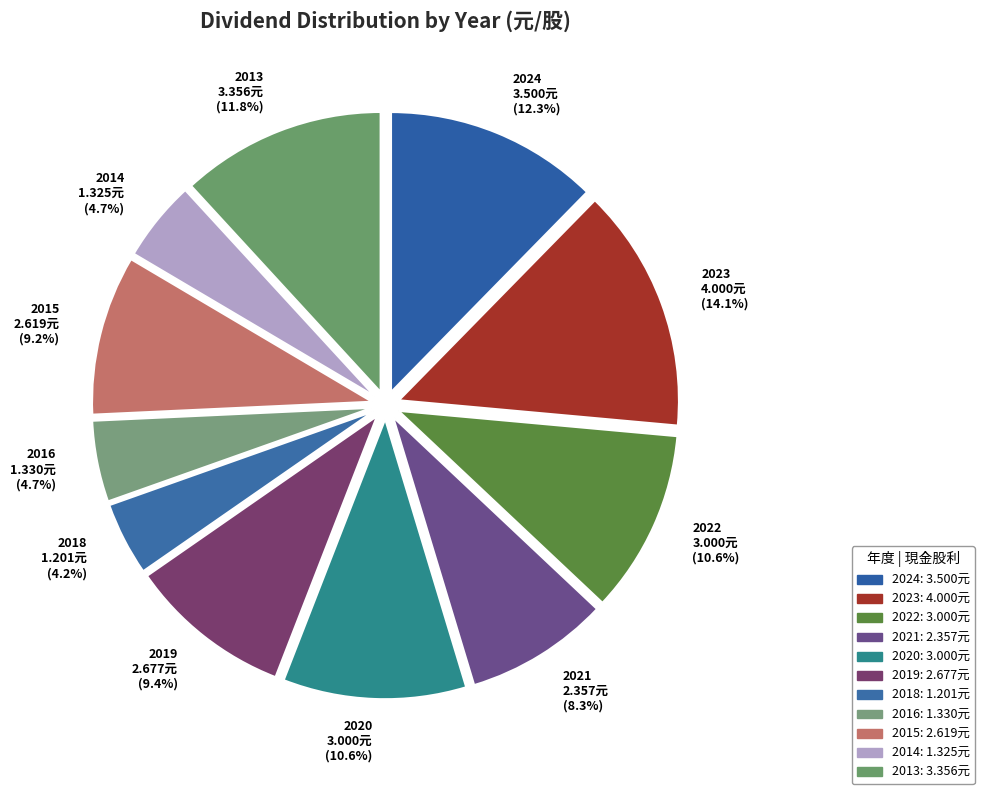

What is the largest slice in the pie chart?

2023 4.000元 (14.1%)